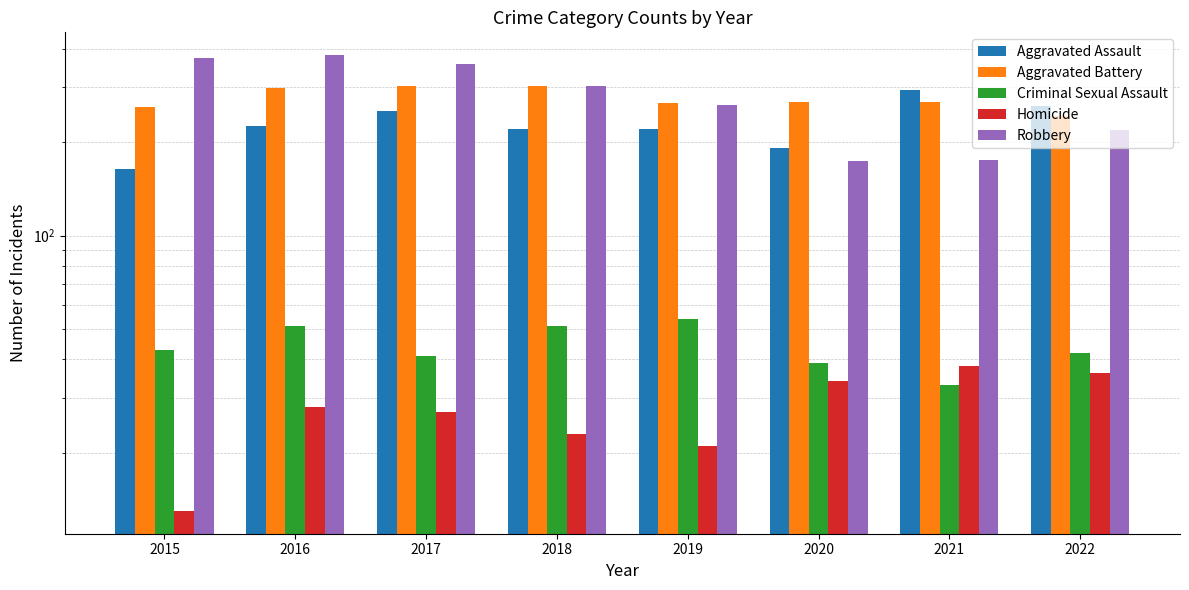

At which category is the sum across all series the highest?

2016